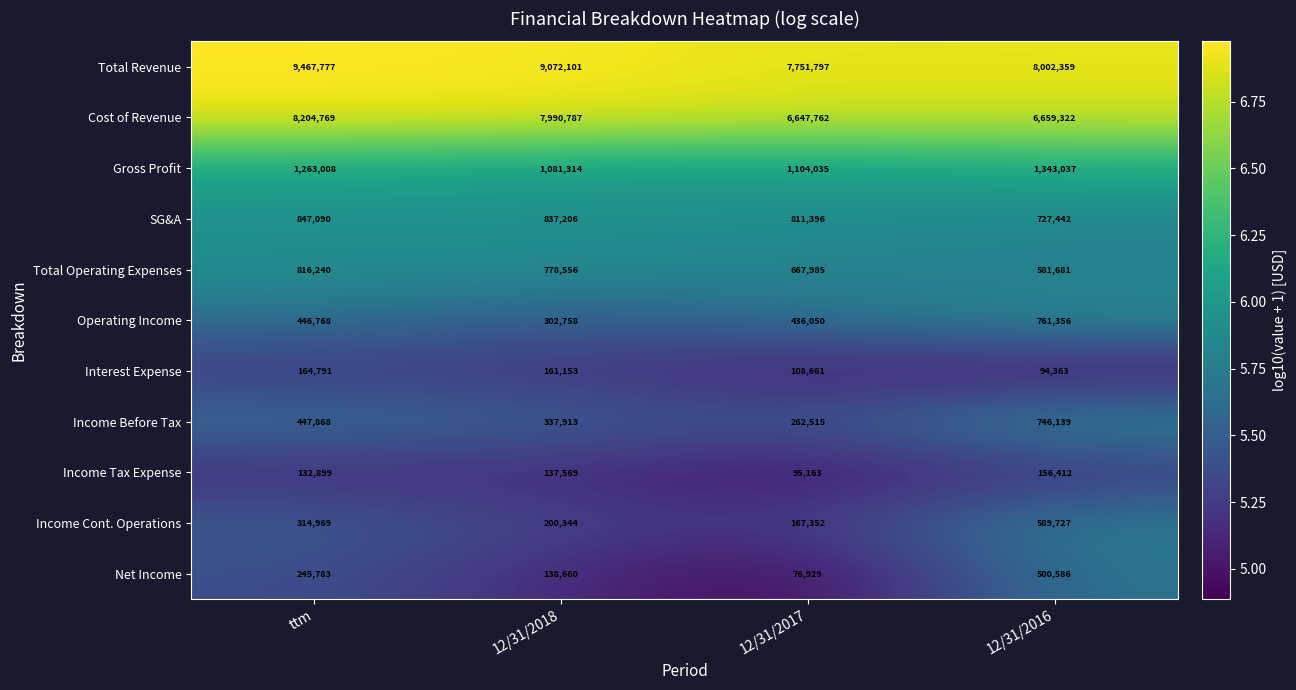

At which category is the sum across all series the highest?

ttm